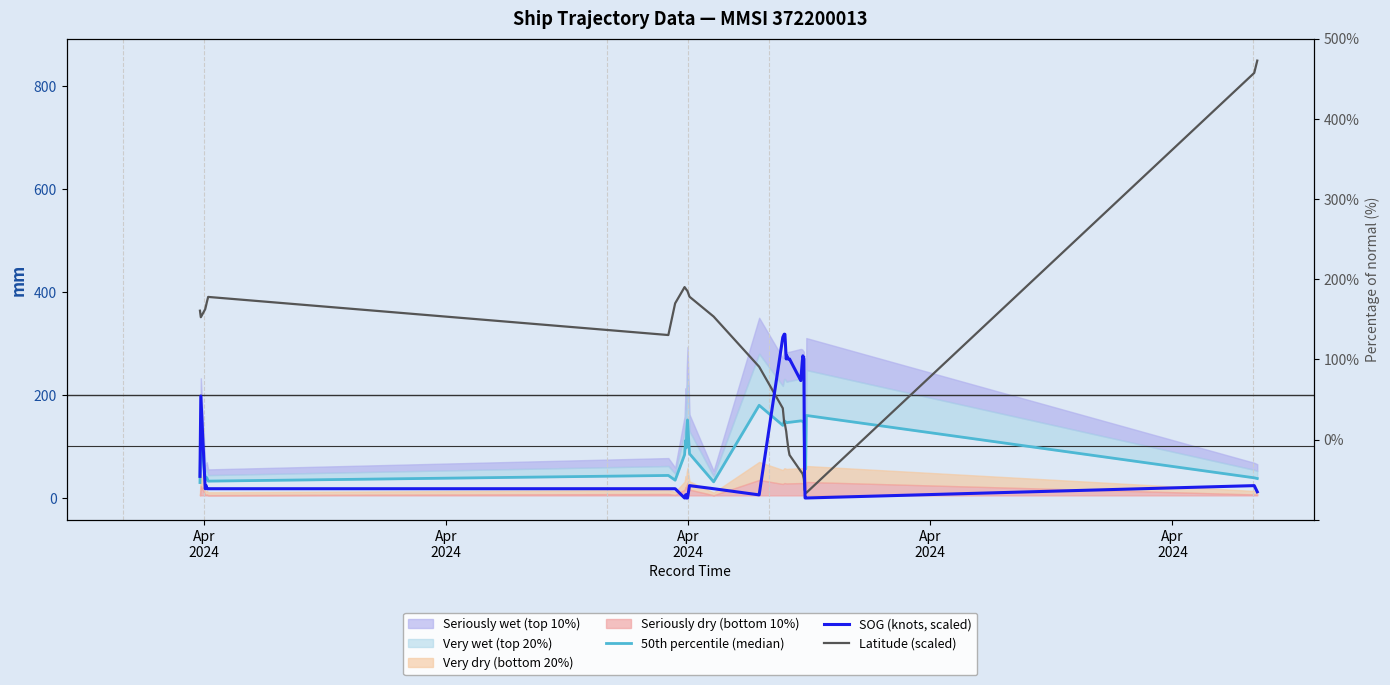

What is the average value of the Latitude (scaled) series?

320.8